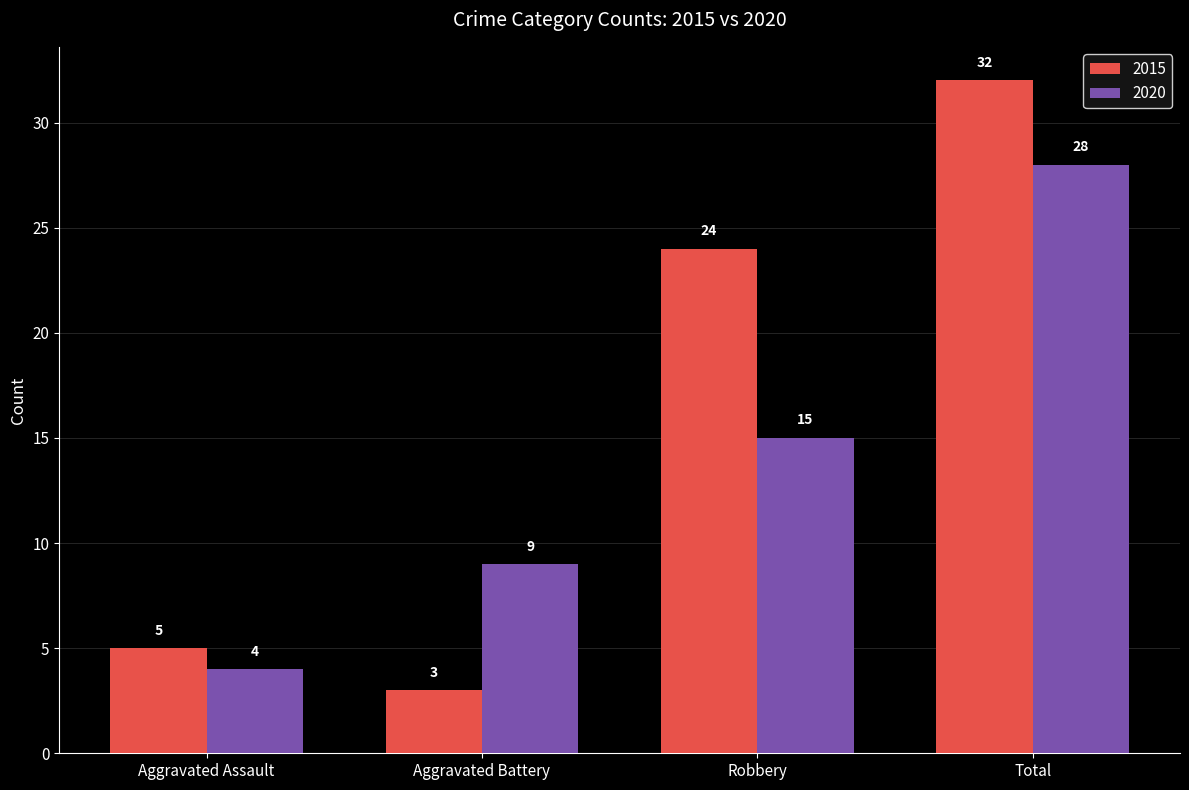

What value does the 2020 series have at Robbery?

15